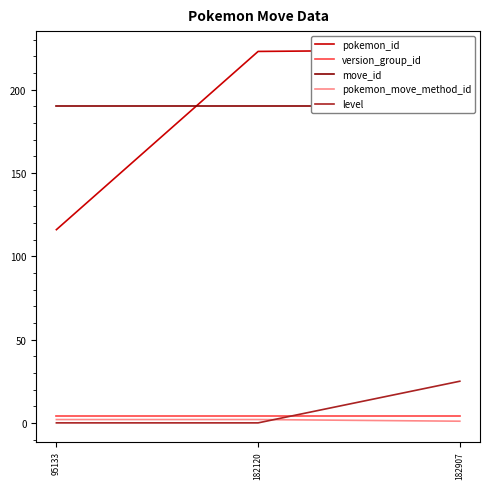

What is the difference between the second highest and minimum values in the pokemon_id series?

107